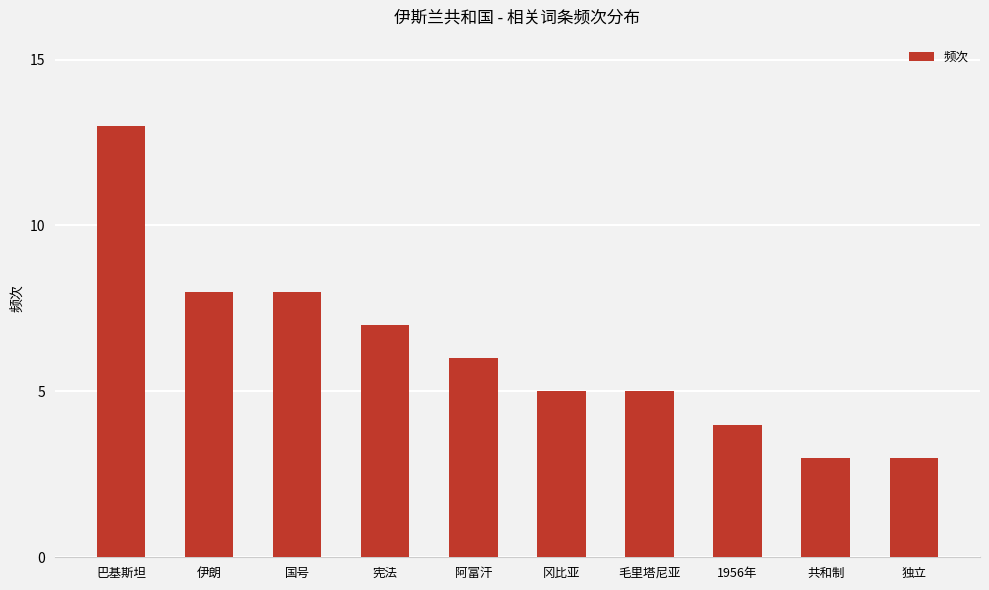

Which label corresponds to the largest value in the chart?

巴基斯坦